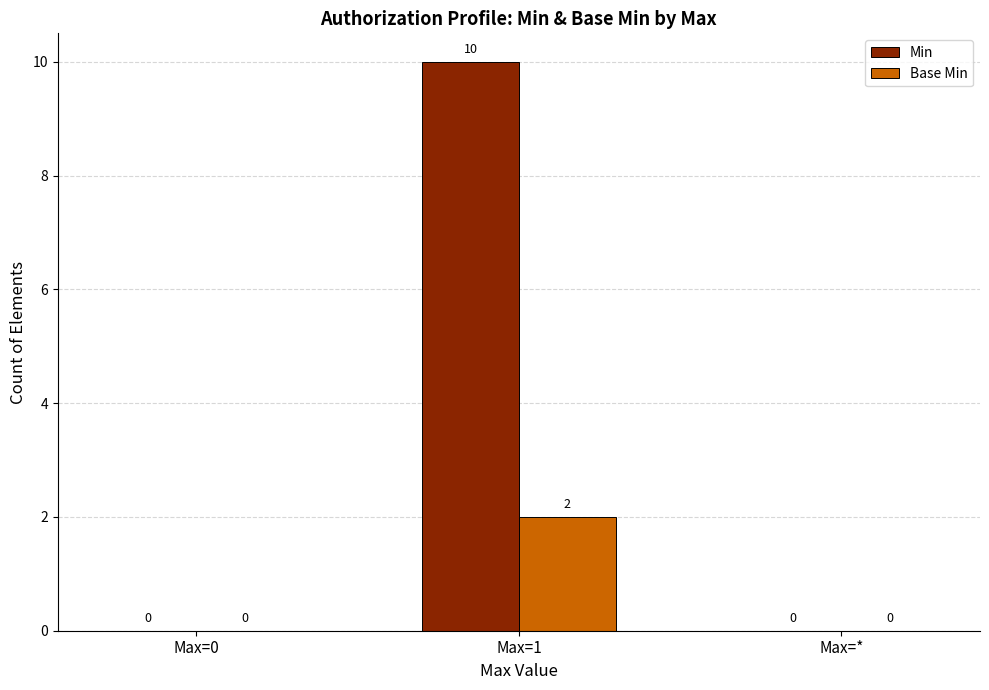

What are all the series names shown in the legend?

Min, Base Min